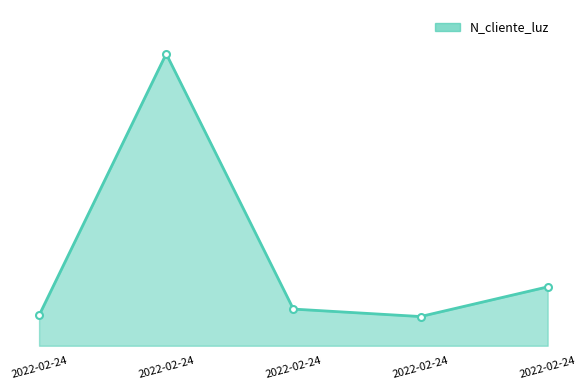

Does the chart have visible grid lines?

No